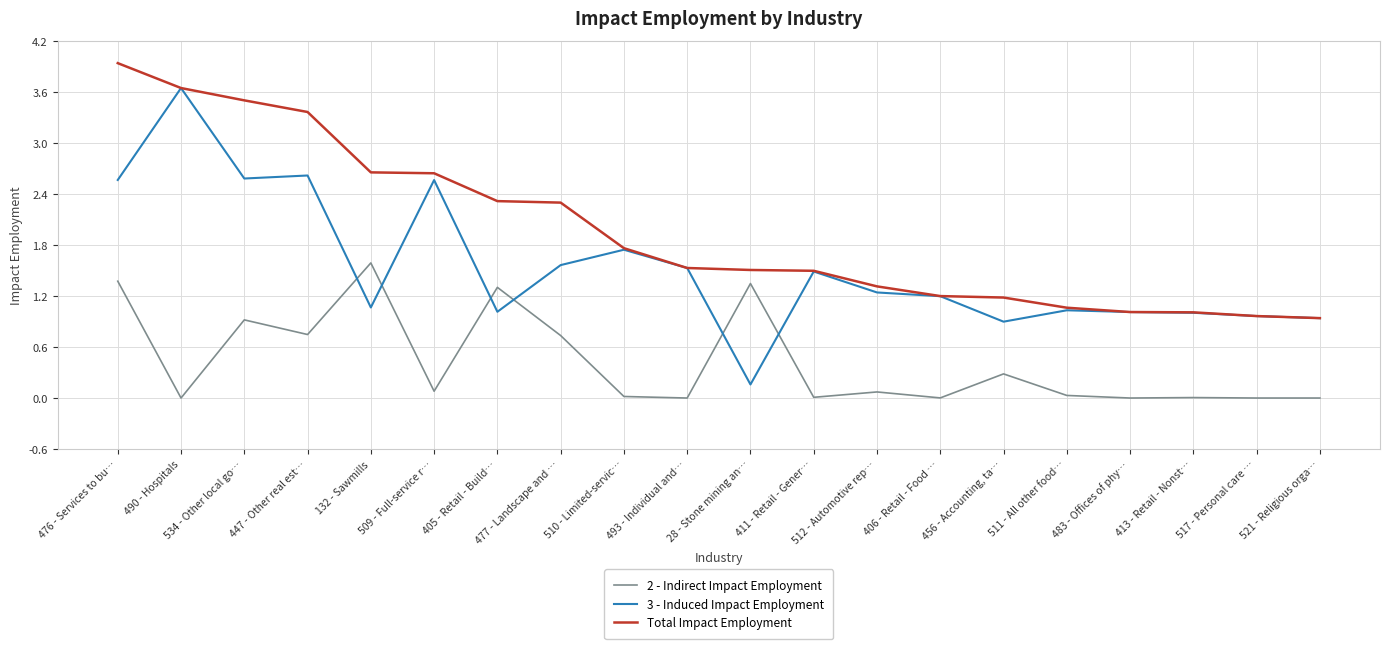

Which series changed the most between 512 - Automotive rep… and 413 - Retail - Nonst…?

Total Impact Employment